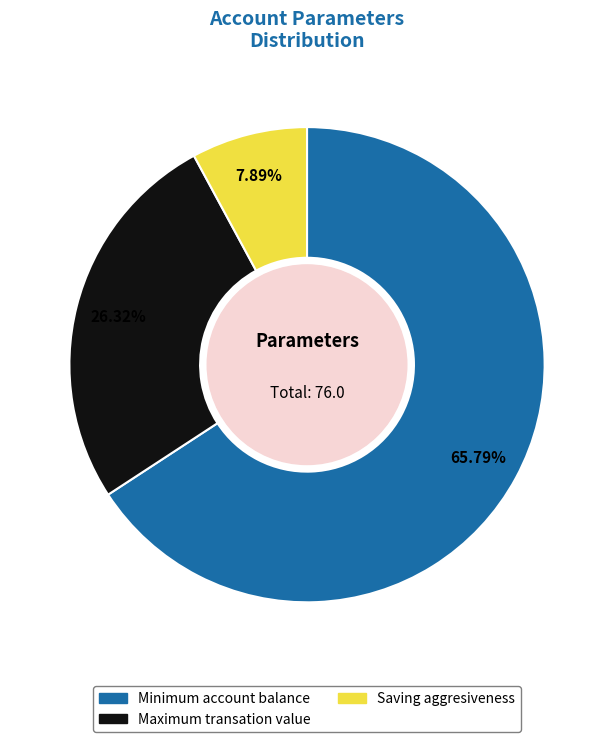

How many segments does this pie chart have?

3